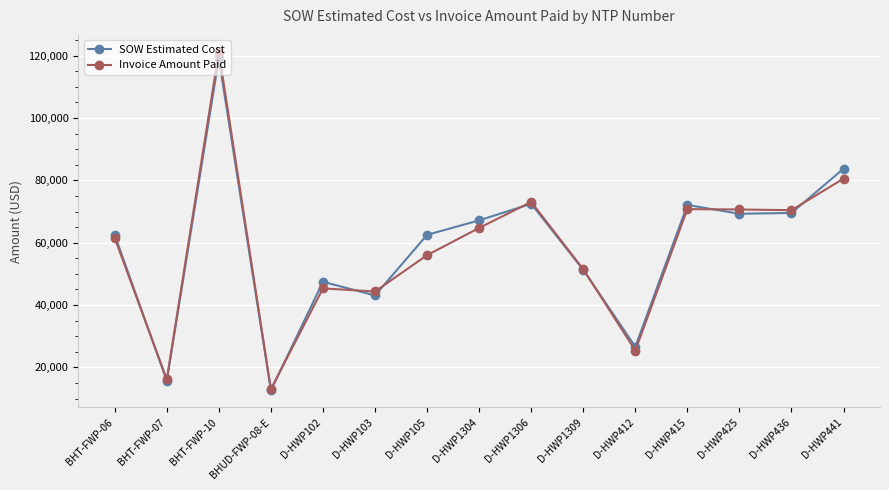

True or false: SOW Estimated Cost and Invoice Amount Paid intersect in this chart.

True